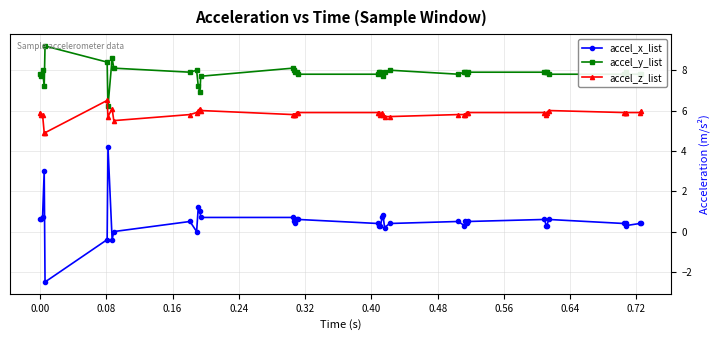

What is the highest value of the accel_z_list series?

6.5